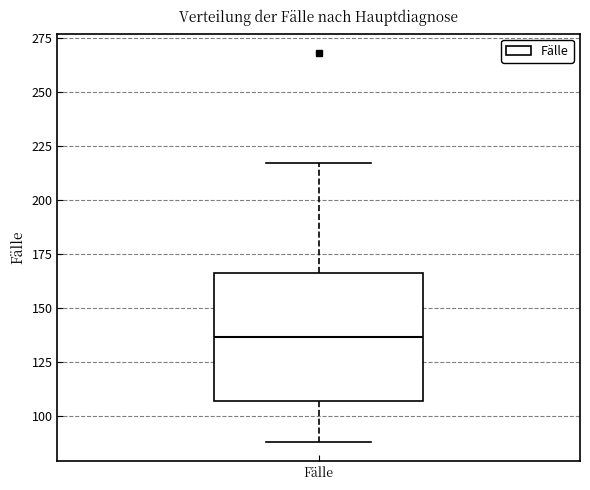

Transcribe this box plot: give where the median line is, the range the box spans, and where the two whiskers end, as read against the y-axis. The values are not printed on the chart, so give them approximately, as read against the axis.

median 135, box 105 to 165, whiskers 90 to 215